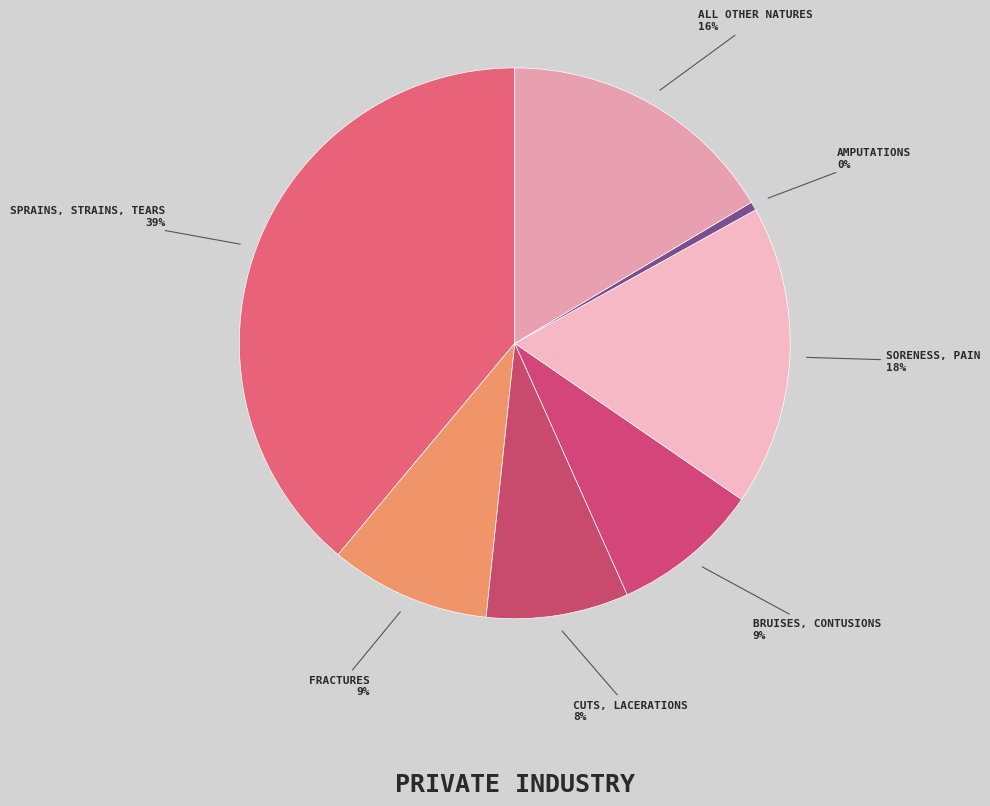

Rank the categories by value from lowest to highest.

Amputations, Cuts, lacerations, Bruises, contusions, Fractures, All other natures, Soreness, pain, Sprains, strains, tears